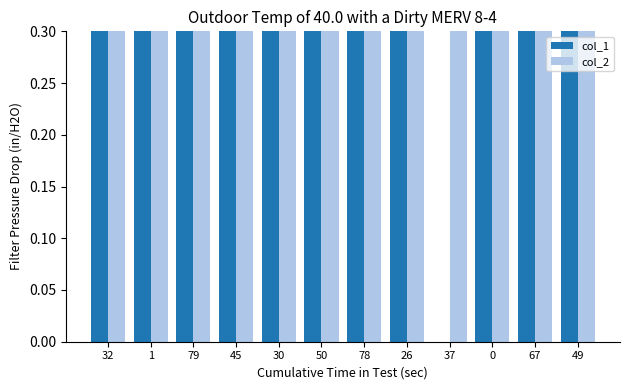

Rank the series by their maximum value, from highest to lowest.

col_1, col_2